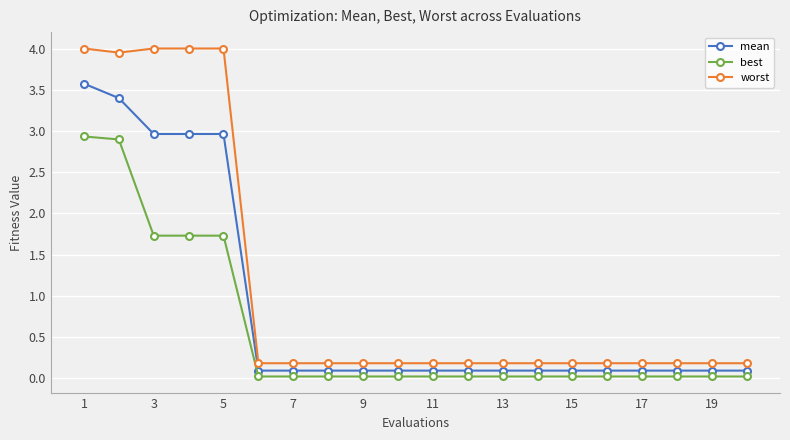

True or false: best and mean intersect in this chart.

False